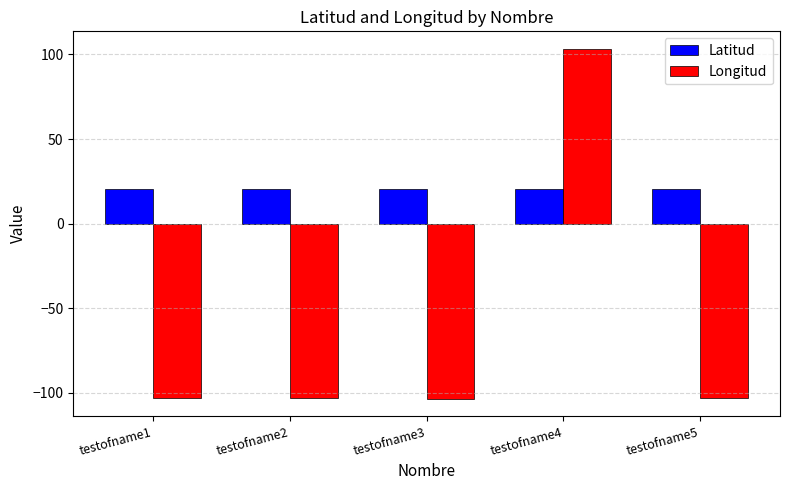

What is the highest value of the Longitud series?

103.3